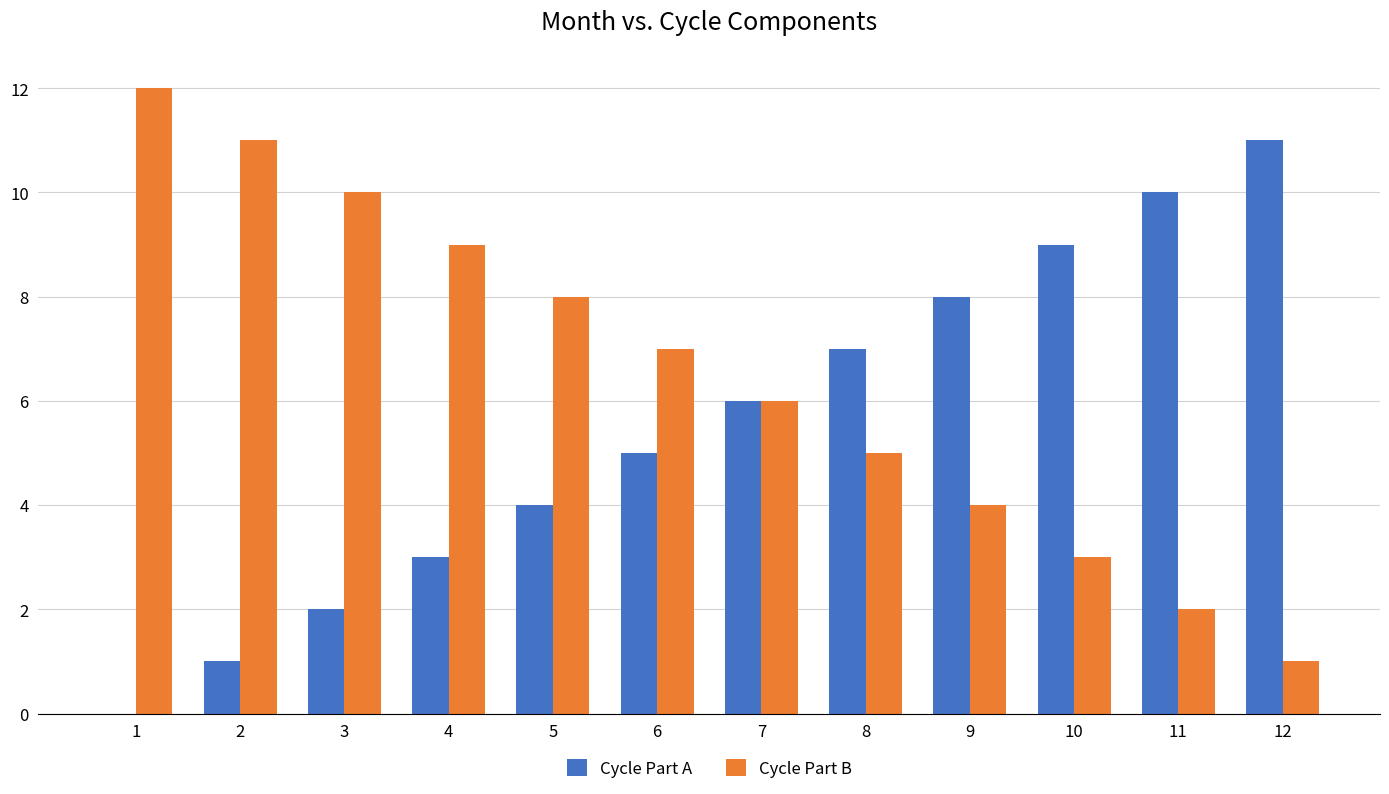

What is the sum of all Cycle Part B values?

78